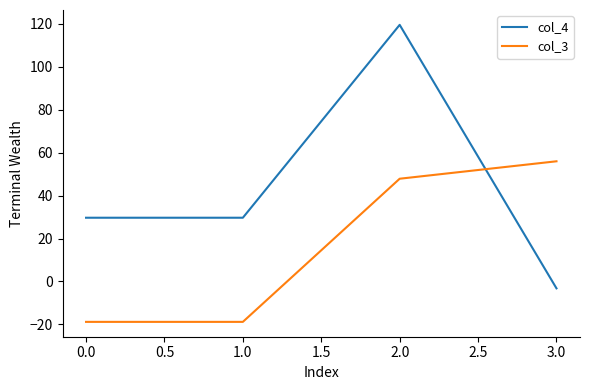

At how many categories does at least one series exceed 70?

1